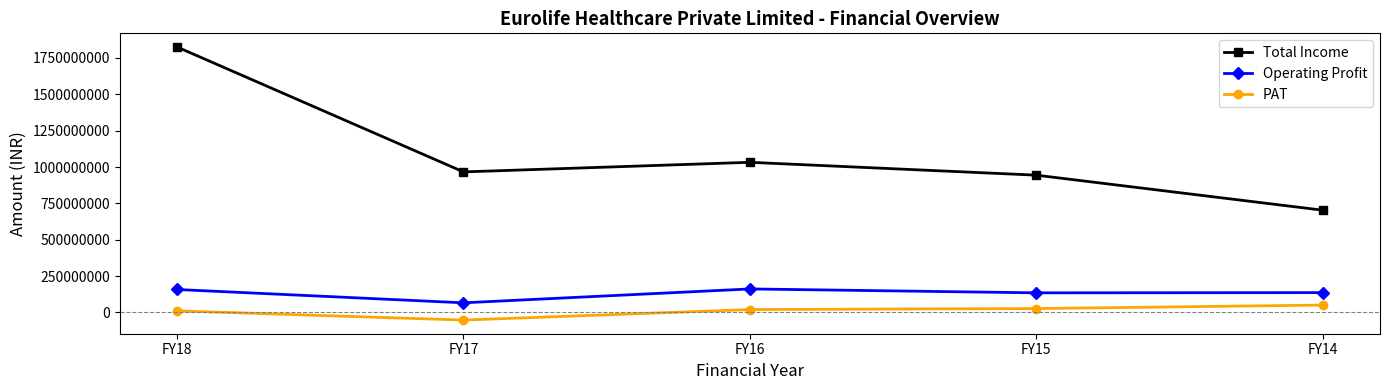

At which category does Operating Profit reach its first local valley?

FY17